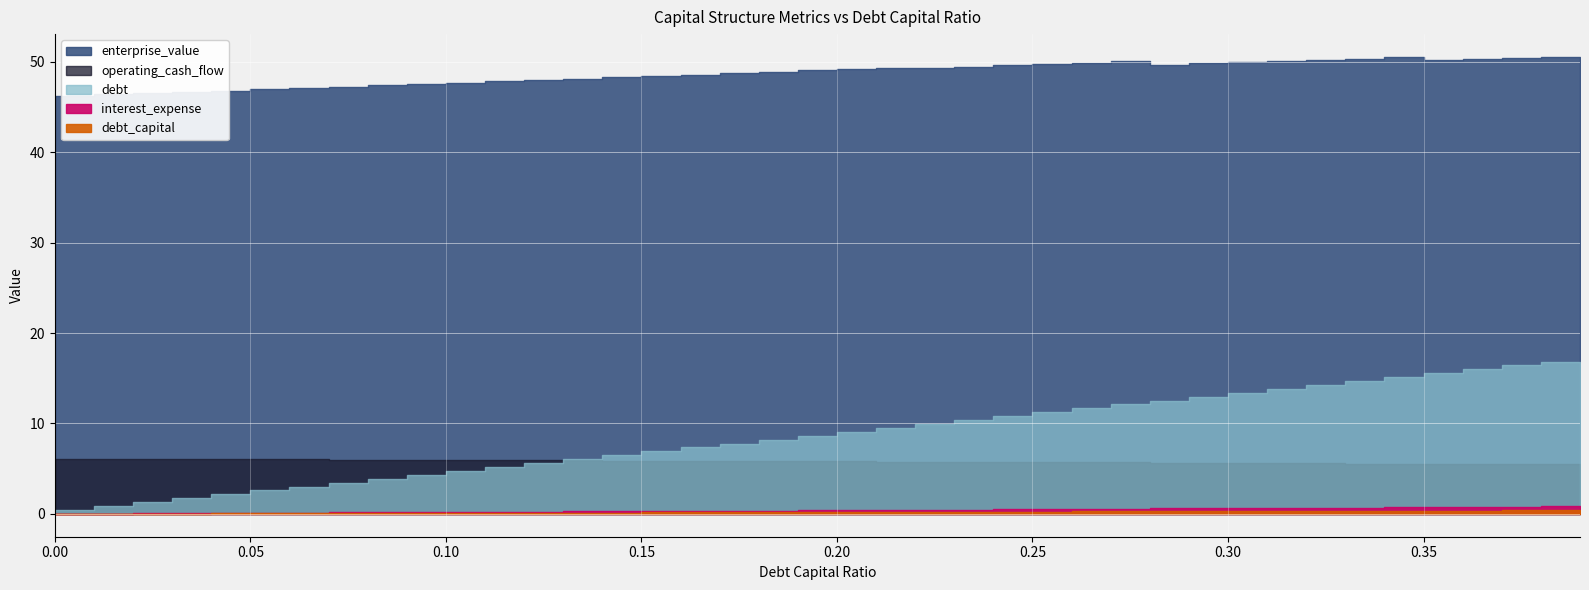

What is the total value across all series at 0.12?

59.3